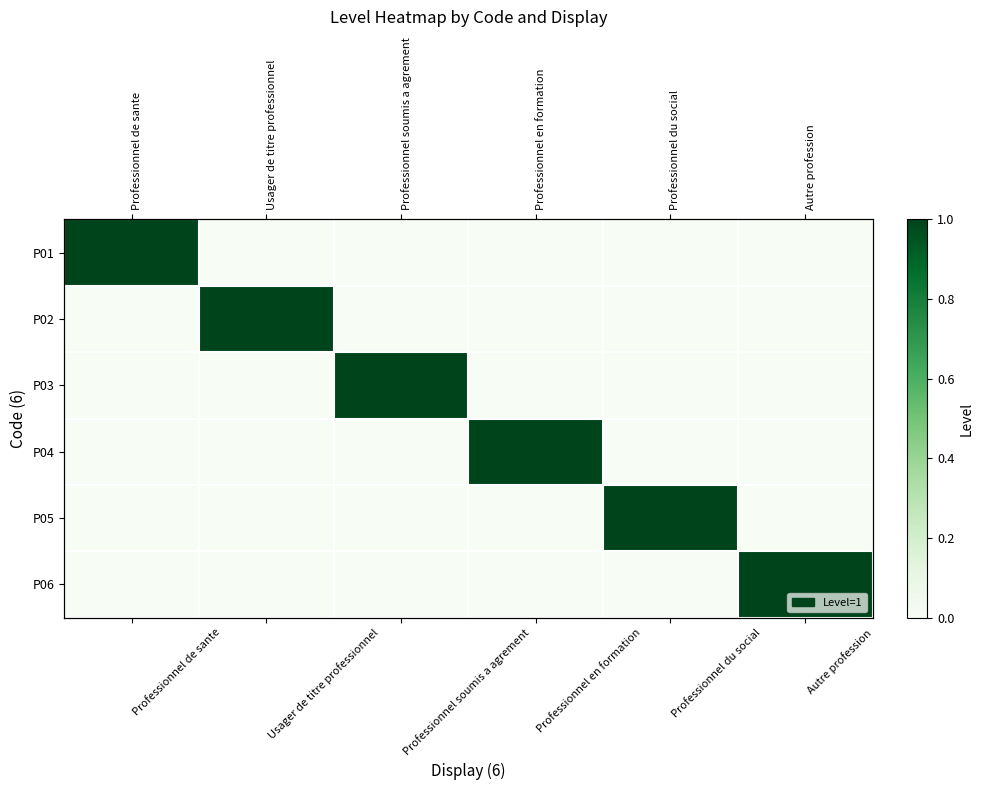

Rank the series by their maximum value, from highest to lowest.

P01, P02, P03, P04, P05, P06